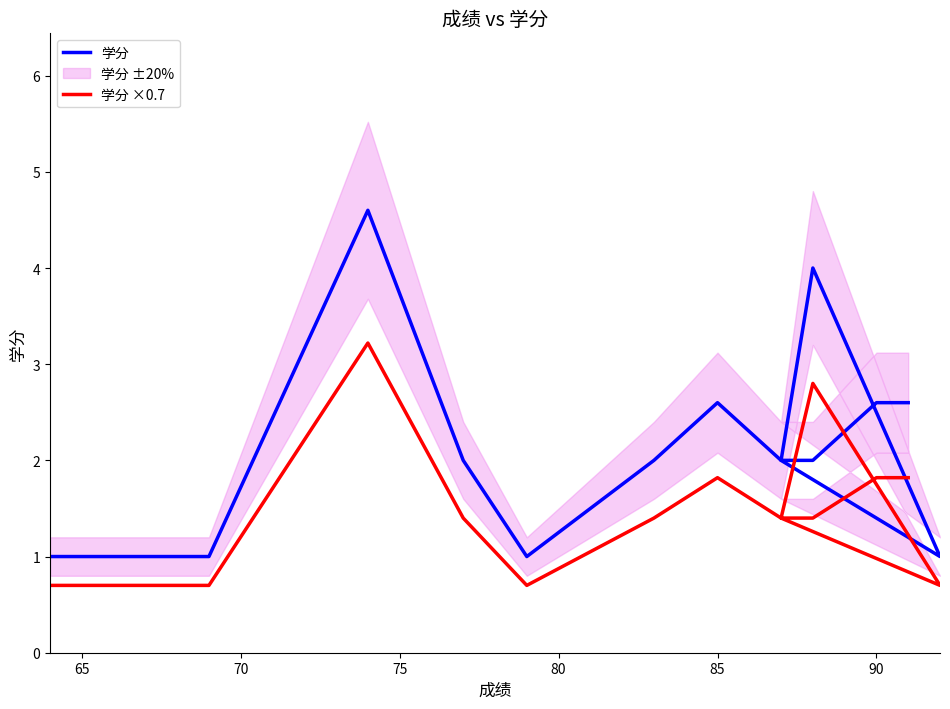

True or false: 学分 and 学分 ×0.7 intersect in this chart.

False